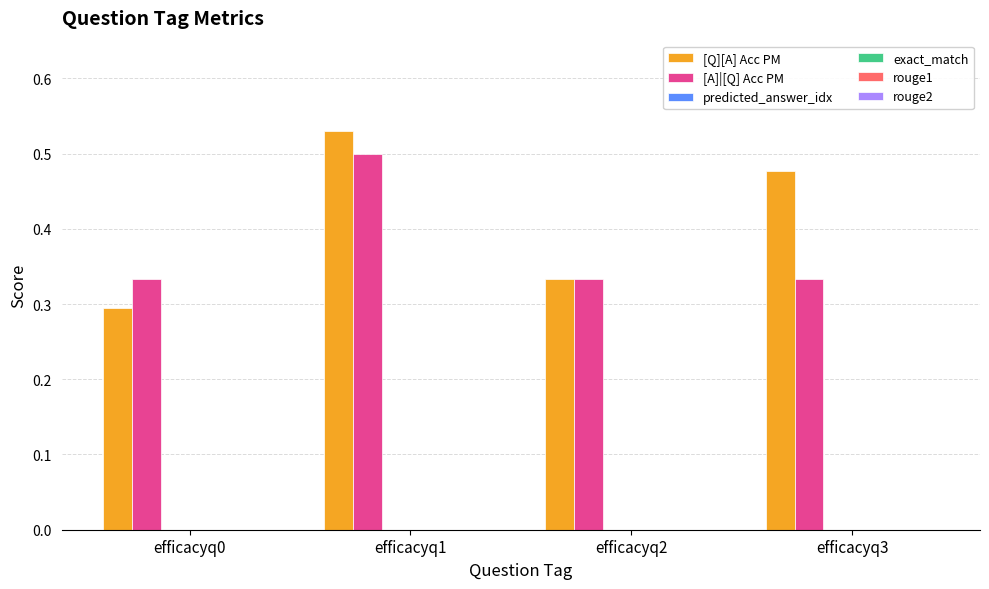

Count the [A]|[Q] Acc PM values in the range 0 to 1.

4